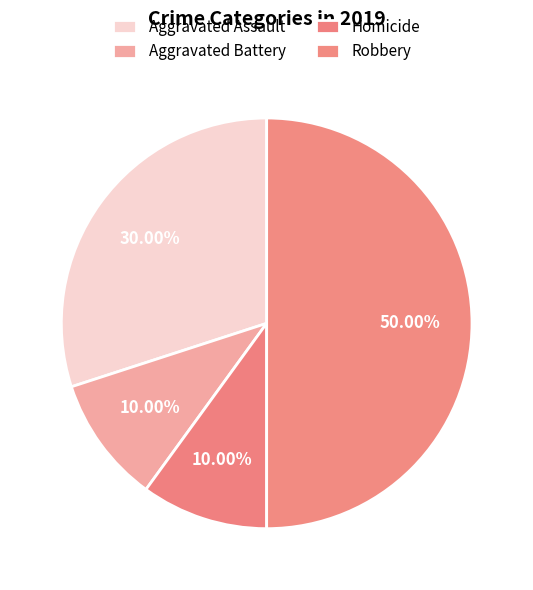

What is the largest slice in the pie chart?

Robbery